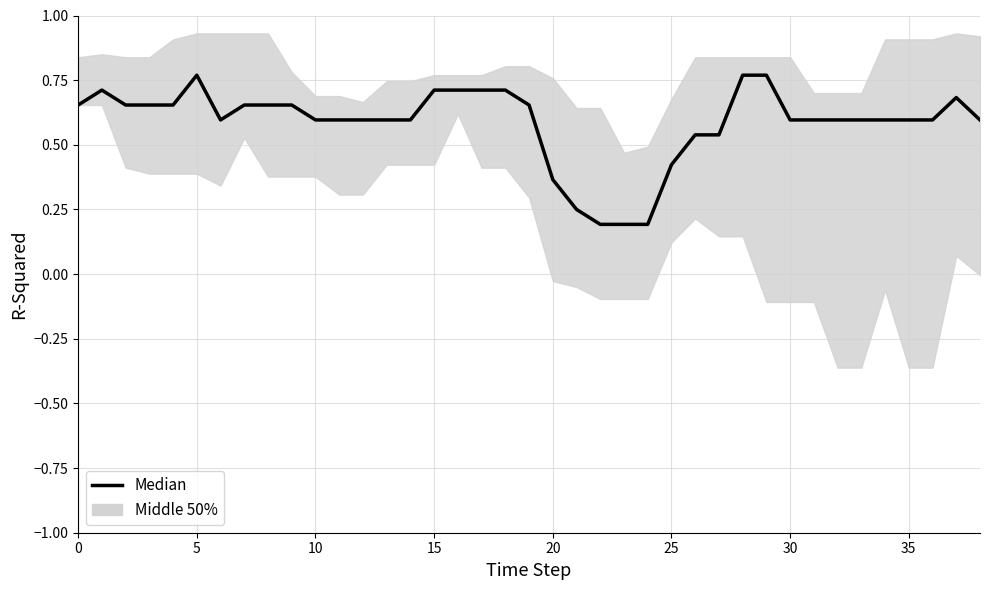

The chart shows a value of 0.2 at 26. True or false?

False